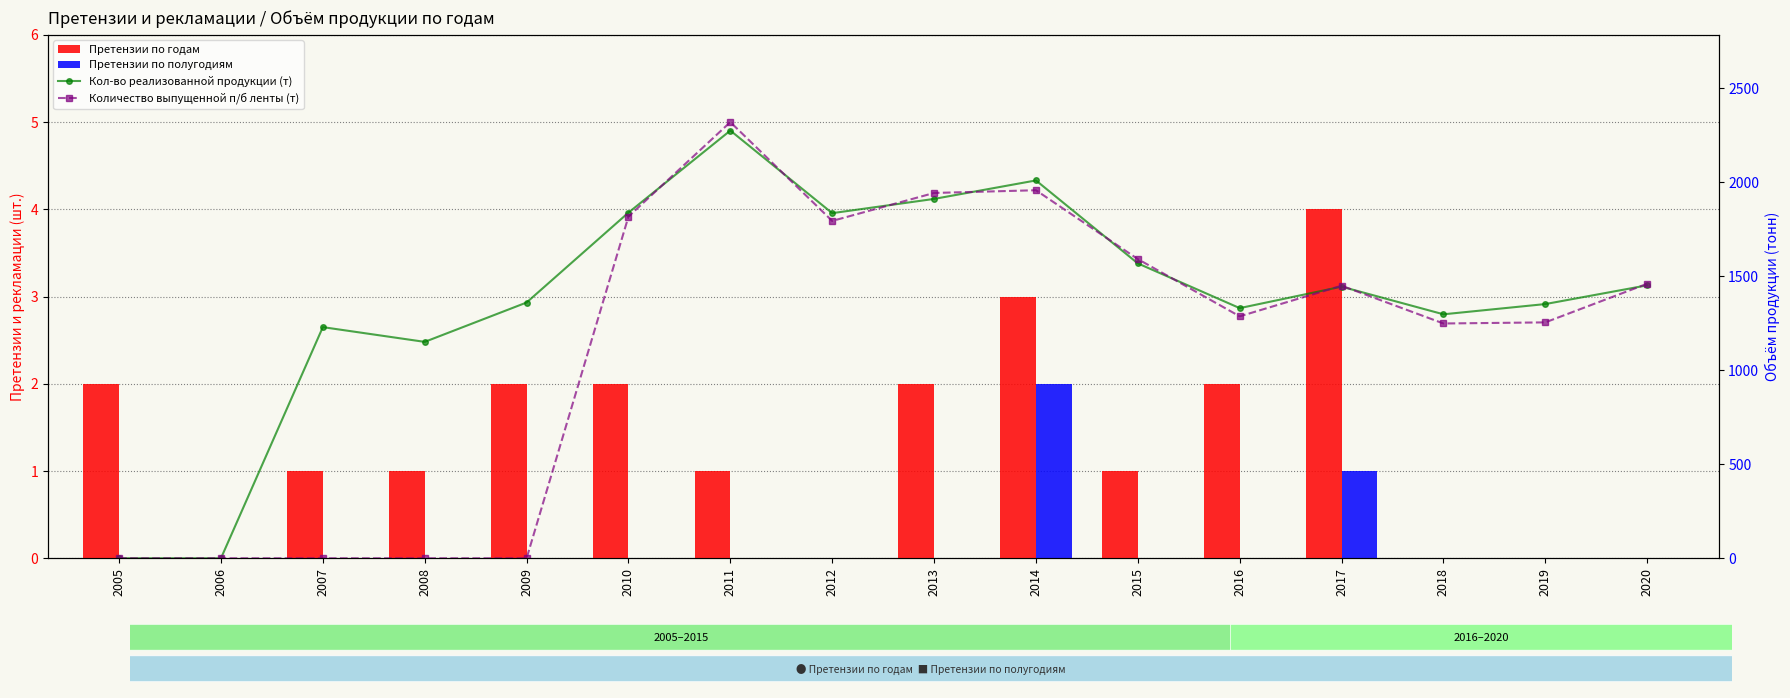

At which label does Количество выпущенной п/б ленты (т) reach its peak?

2011